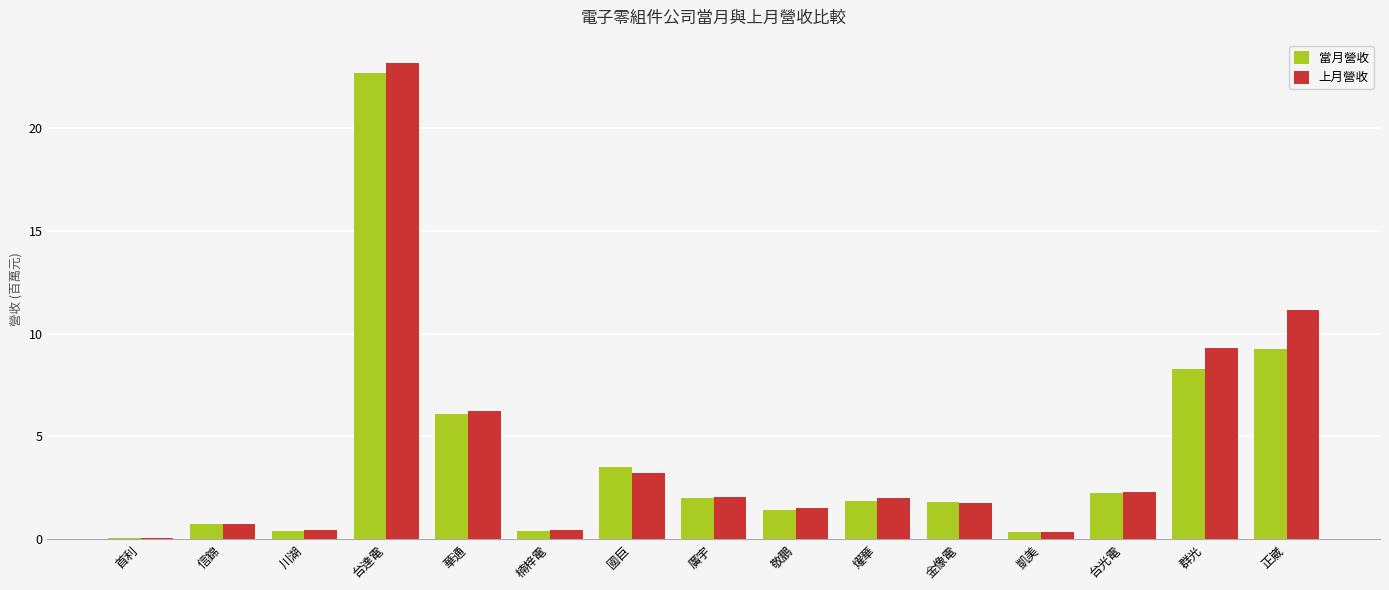

Is it true that 上月營收 equals 3.1 at 廣宇?

False